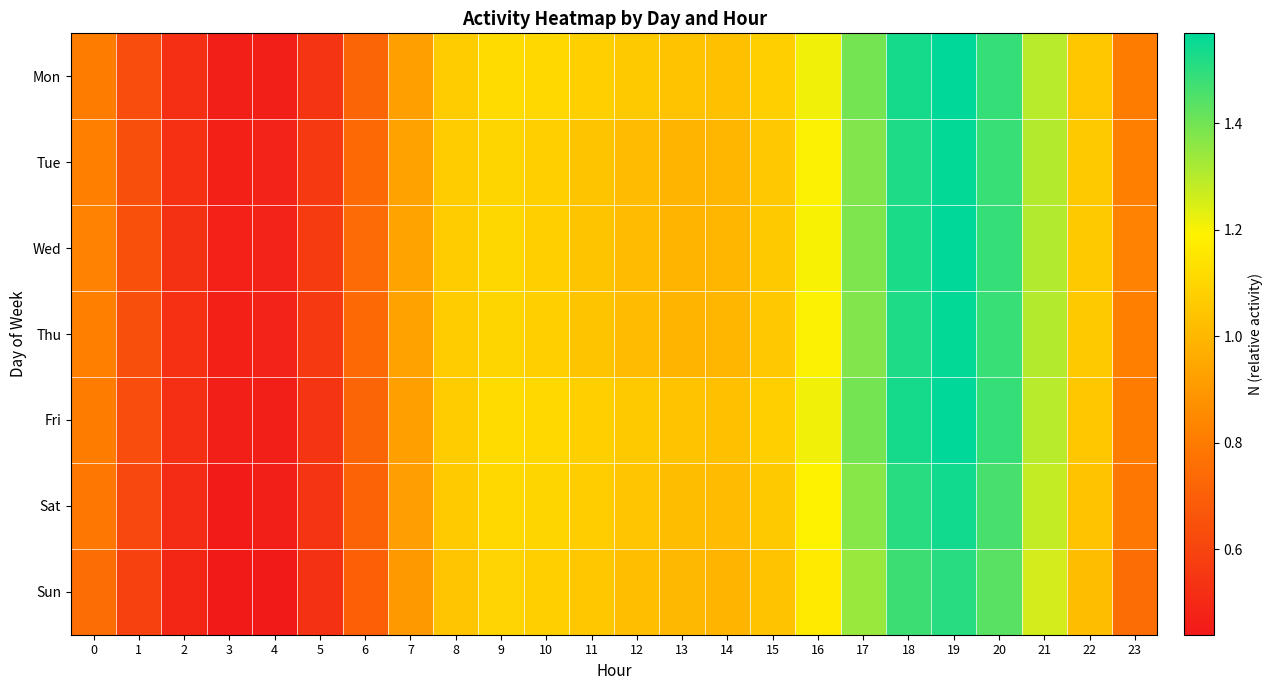

Rank the series at 12 from lowest to highest value.

Tue, Thu, Wed, Sun, Sat, Mon, Fri